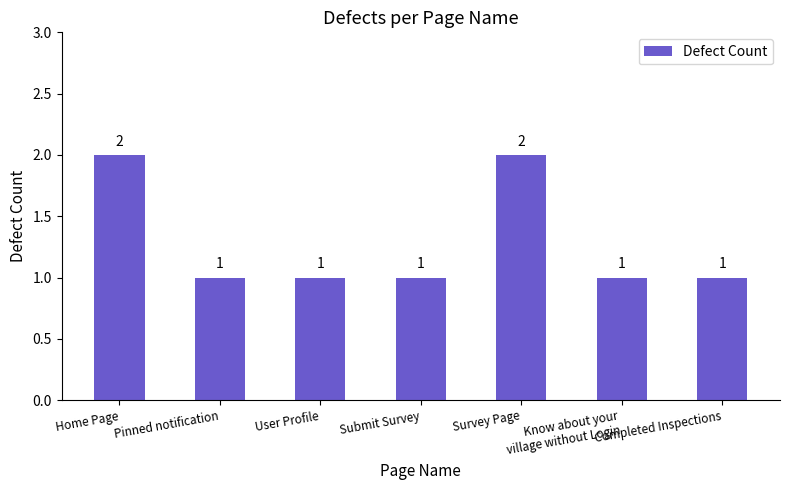

What is the difference between the second highest and minimum values?

1